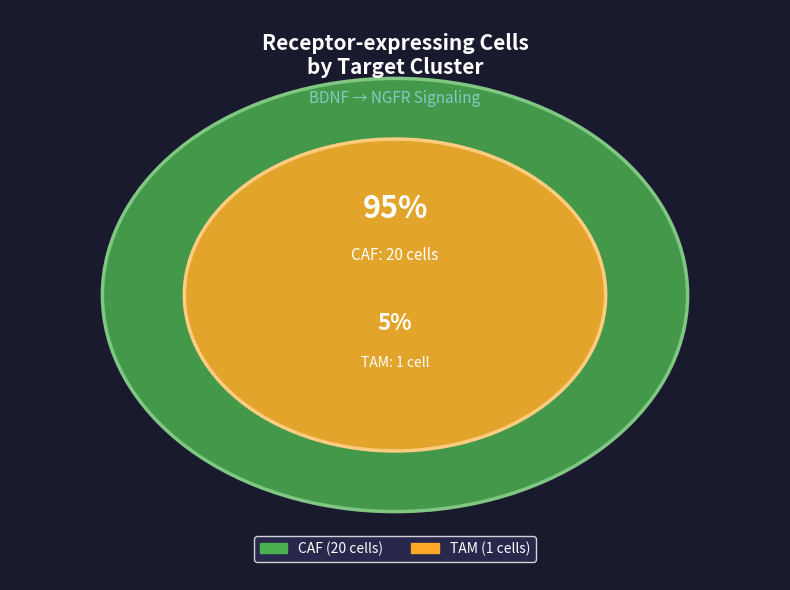

To the nearest percent, what is the combined percentage of CAF and TAM?

100%